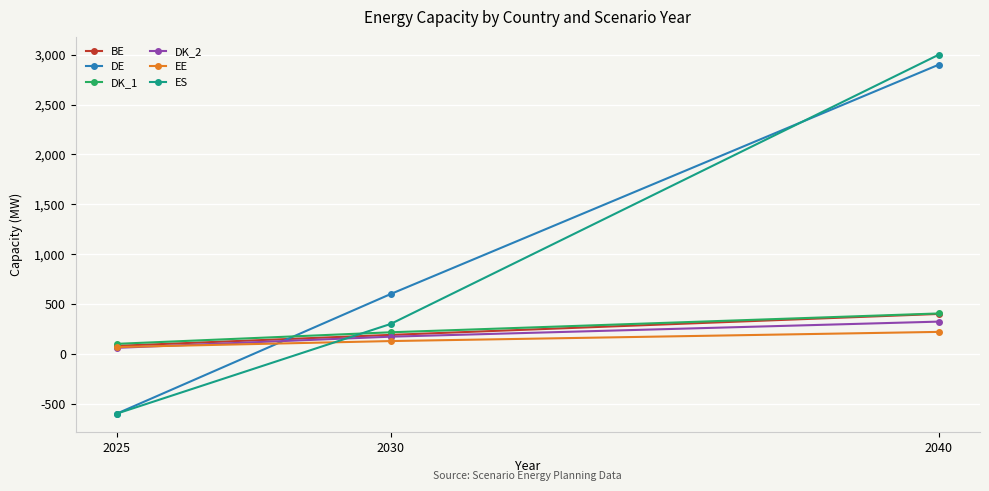

At how many categories does at least one series exceed 2103?

1